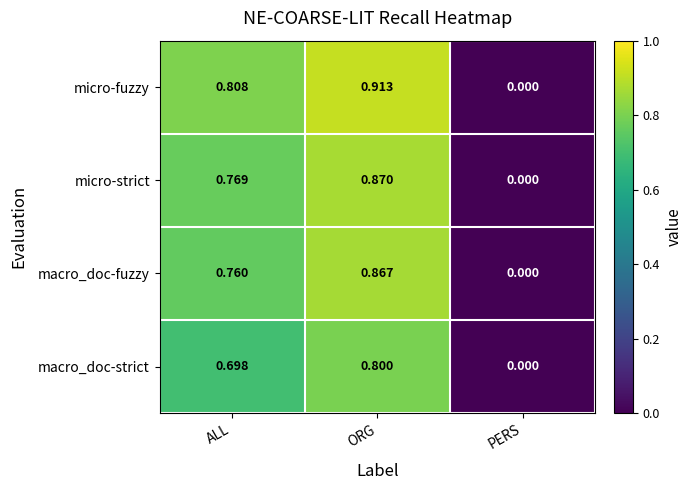

At which category is the sum across all series the highest?

ORG